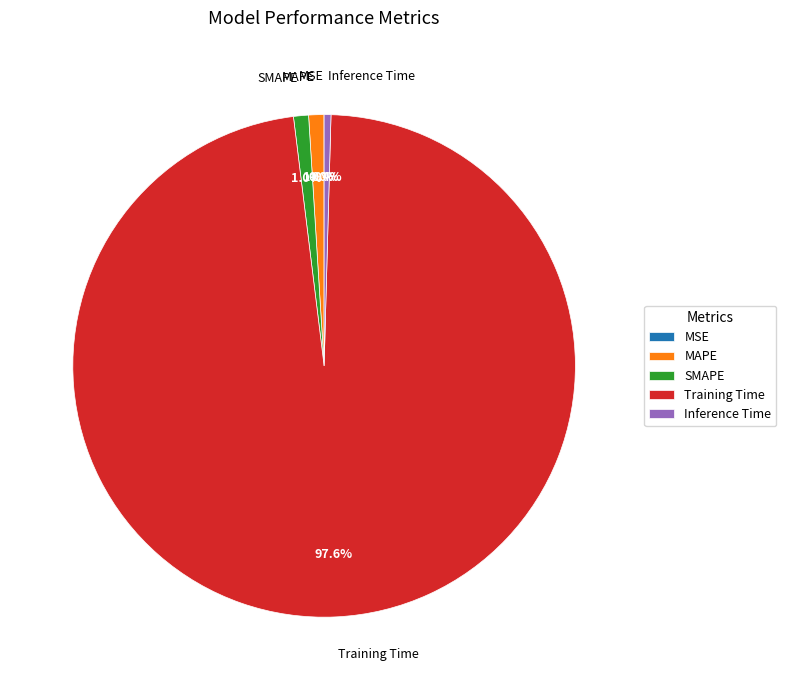

What percentage is the SMAPE slice, to the nearest percent?

1%